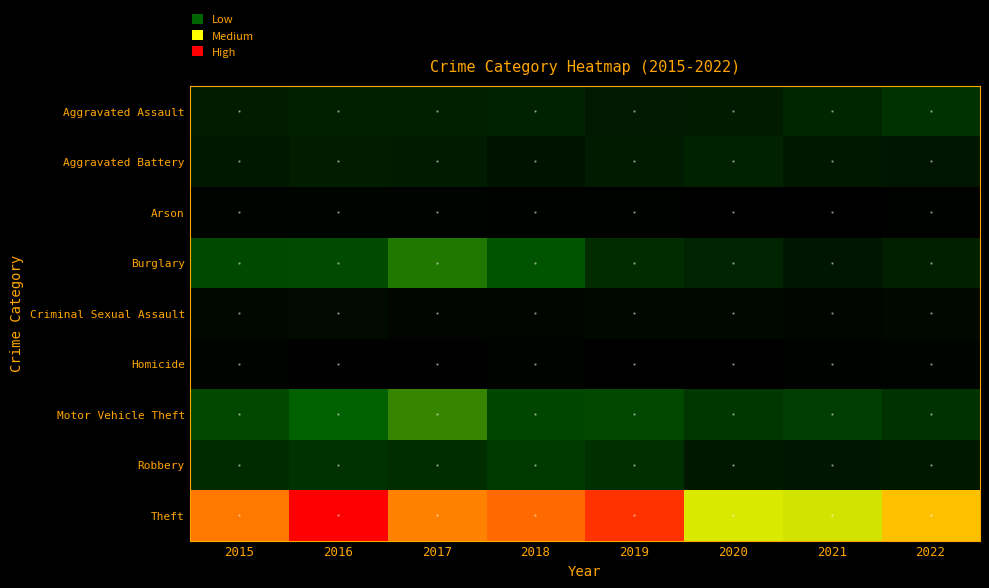

At which category is the sum across all series the highest?

2016